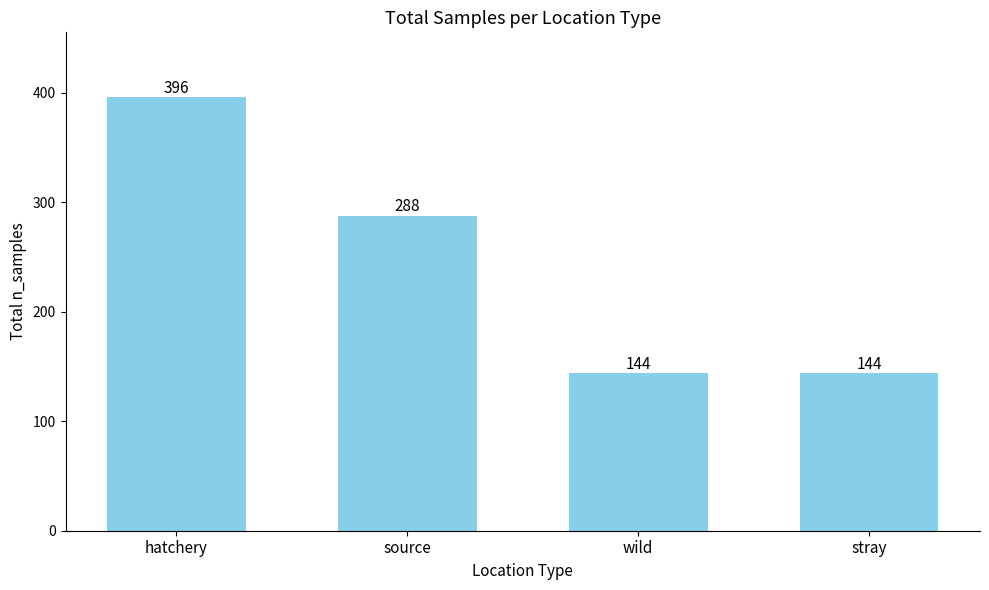

Reading left to right, transcribe all the data shown in this chart.

hatchery=396	source=288	wild=144	stray=144